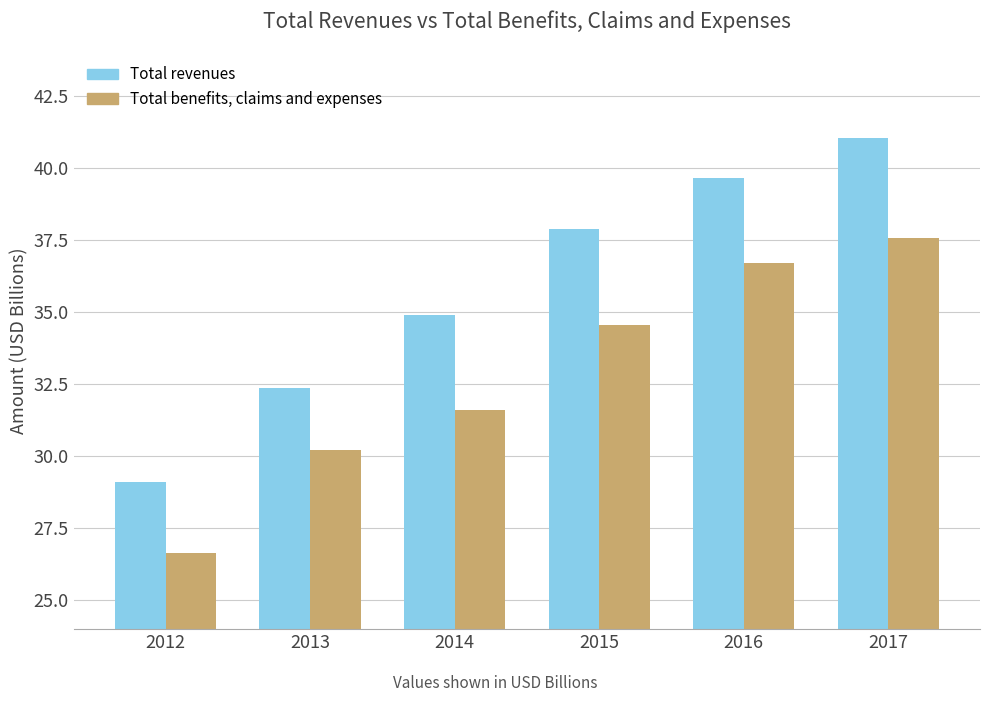

True or false: Total revenues has a value of 41.0 at 2017.

True